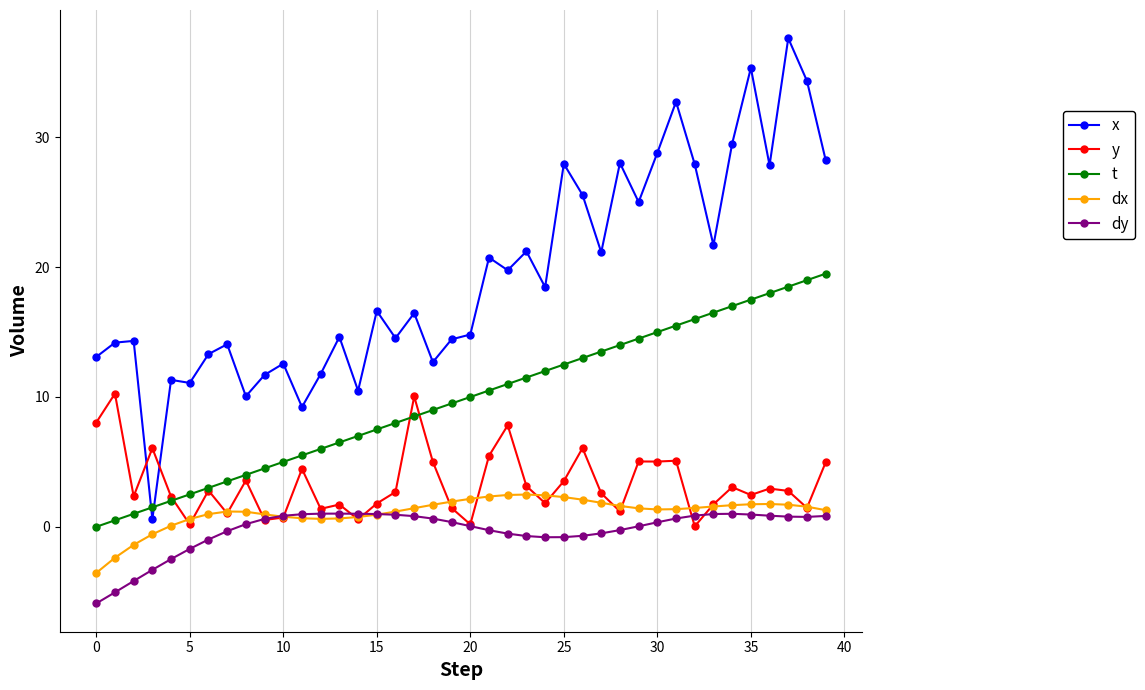

True or false: t and dx intersect in this chart.

False